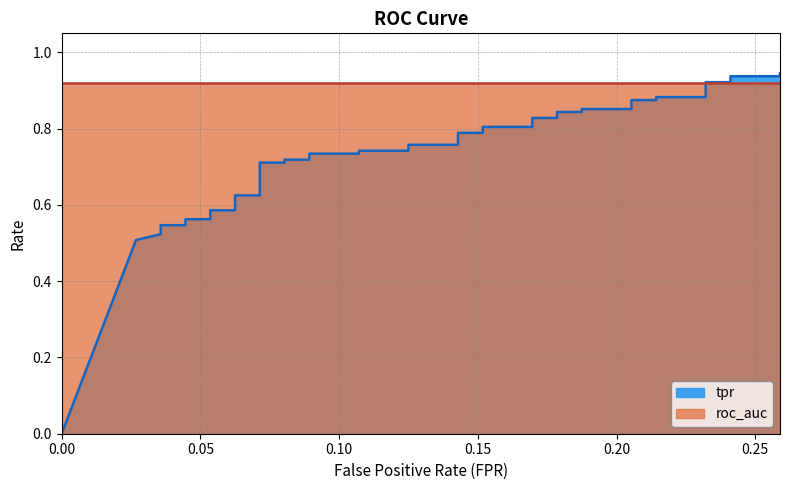

Count the number of categories in the chart.

40